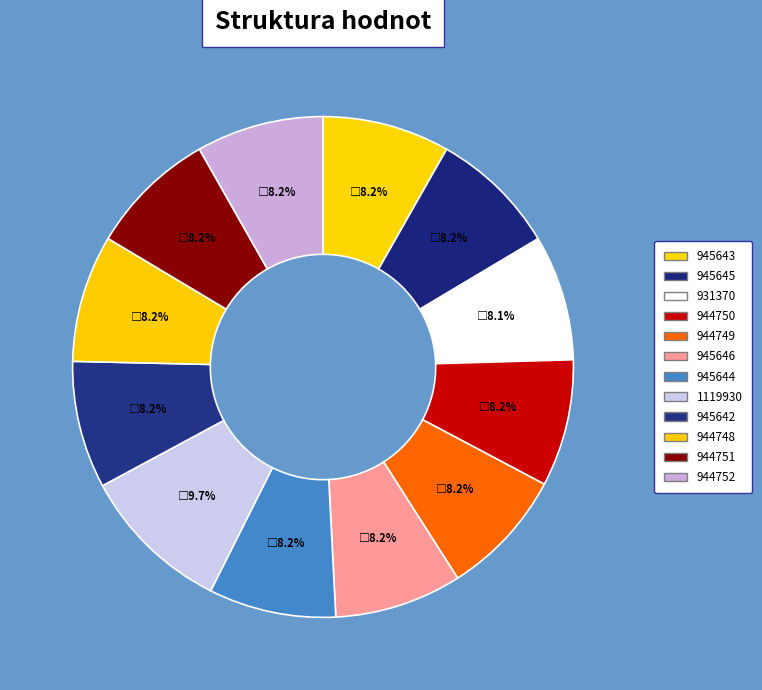

Count the number of slices in the pie.

12